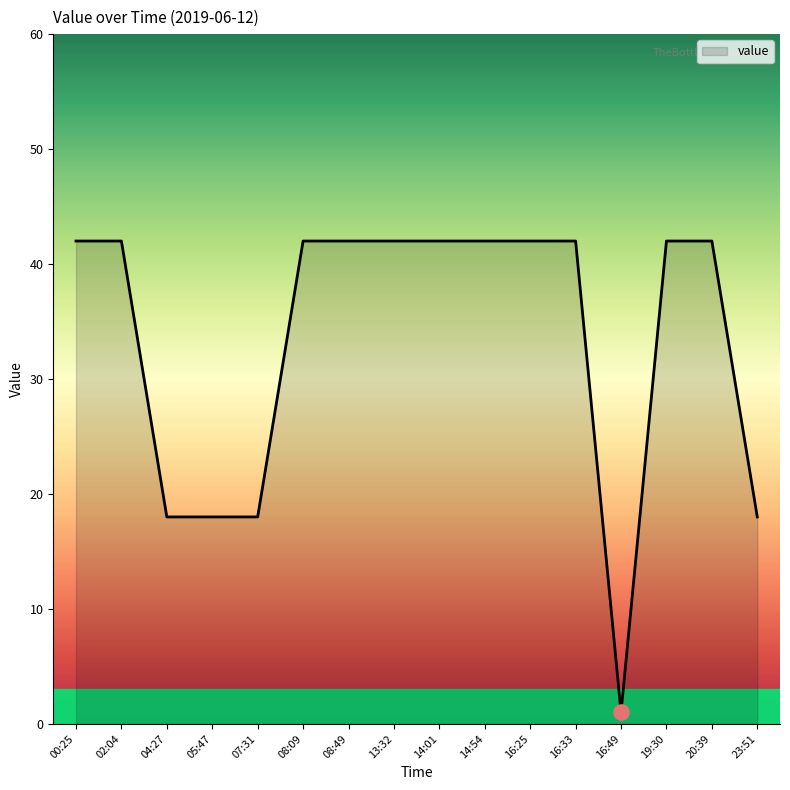

What is the change in value from 04:27 to 13:32?

+24